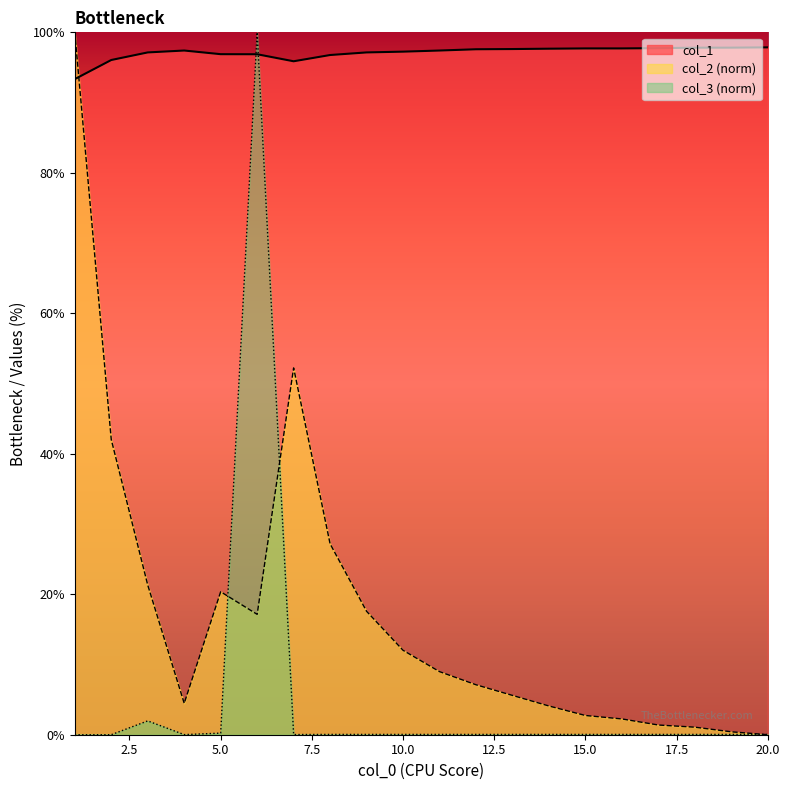

What is the difference between the second highest and minimum values in the col_1 series?

4.5